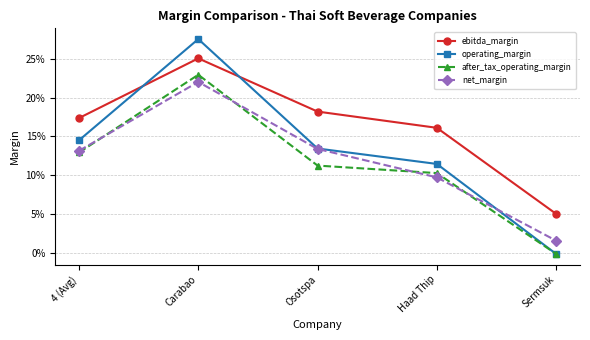

Which has a higher value, Sermsuk or Carabao?

Carabao